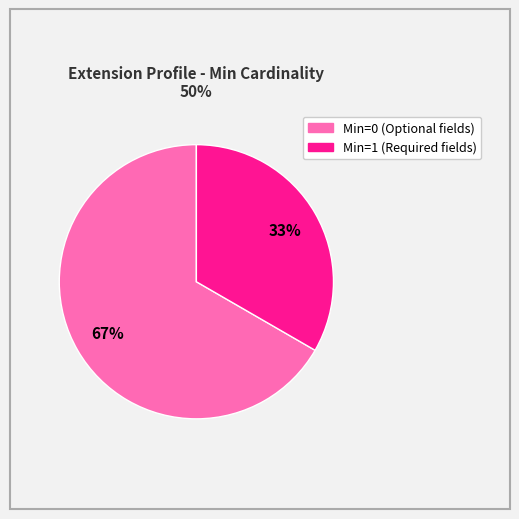

Is there a majority slice in this chart?

Yes